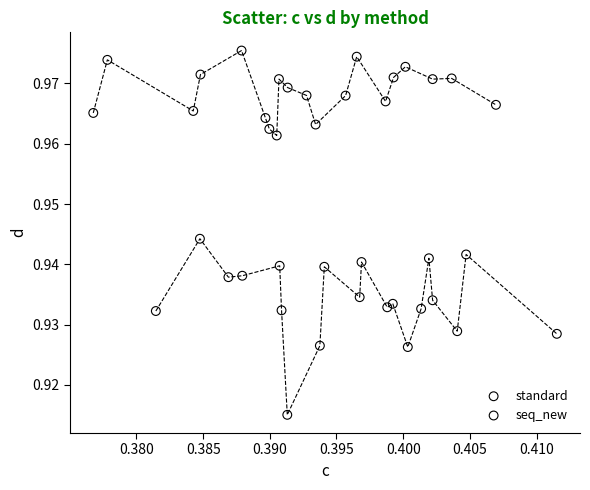

What are all the series names shown in the legend?

standard, seq_new